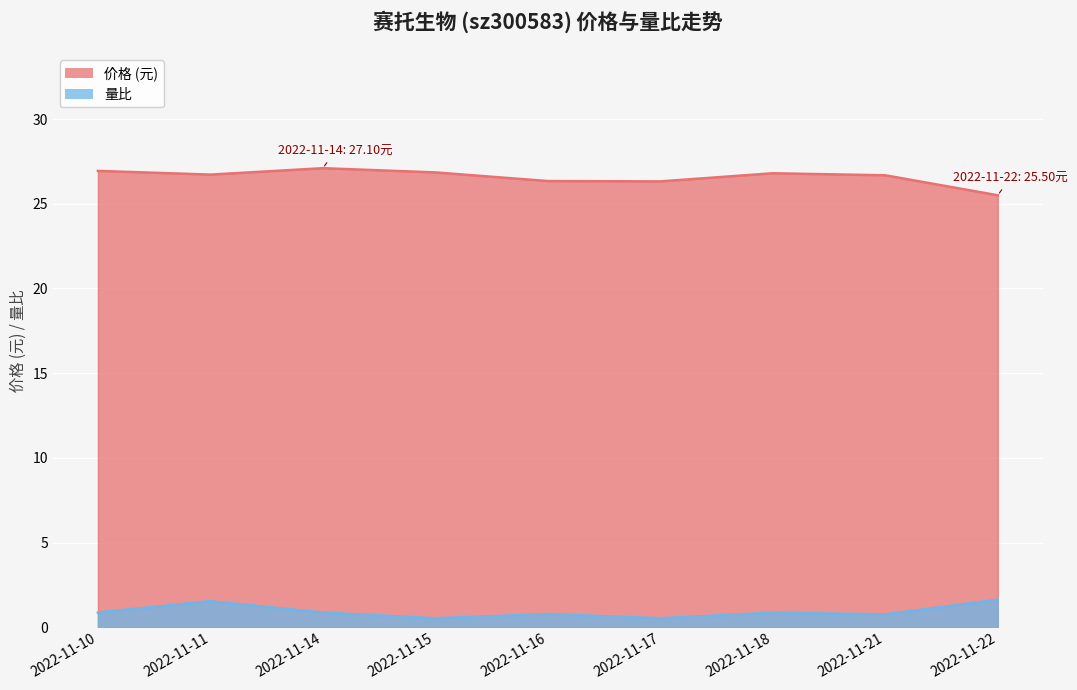

What is the value of the 价格 point at the 5th from the left?

26.3